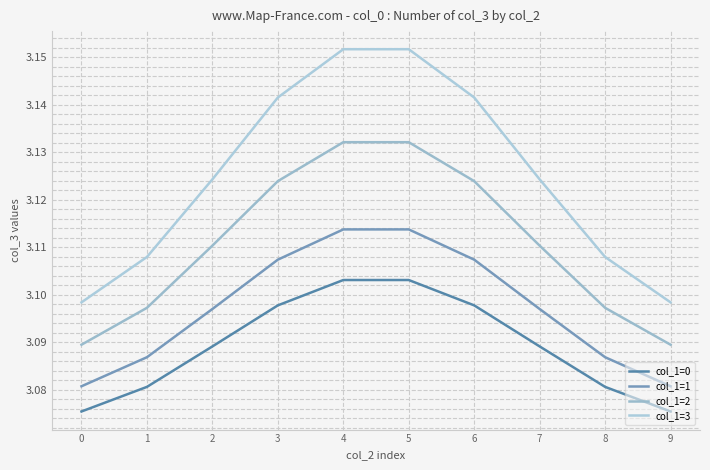

True or false: col_1=3 and col_1=1 intersect in this chart.

False